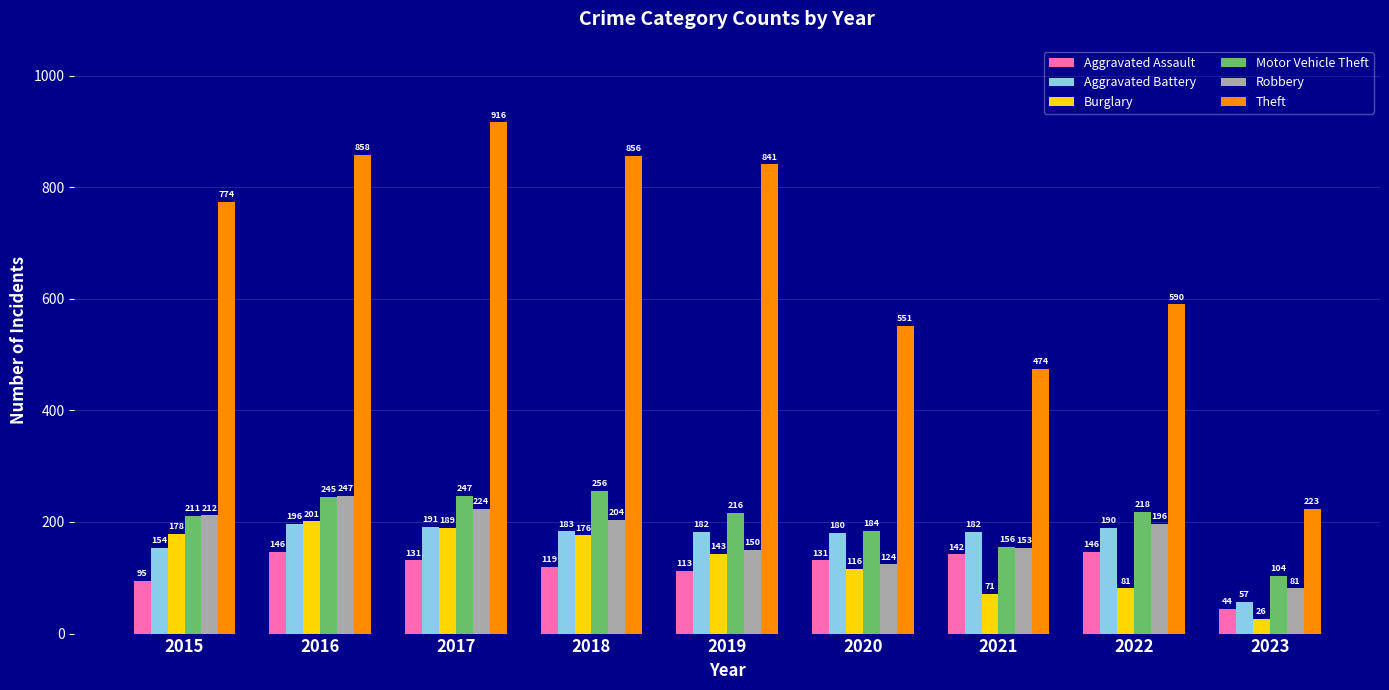

What is the sum of the Robbery values at 2018 and 2016?

451